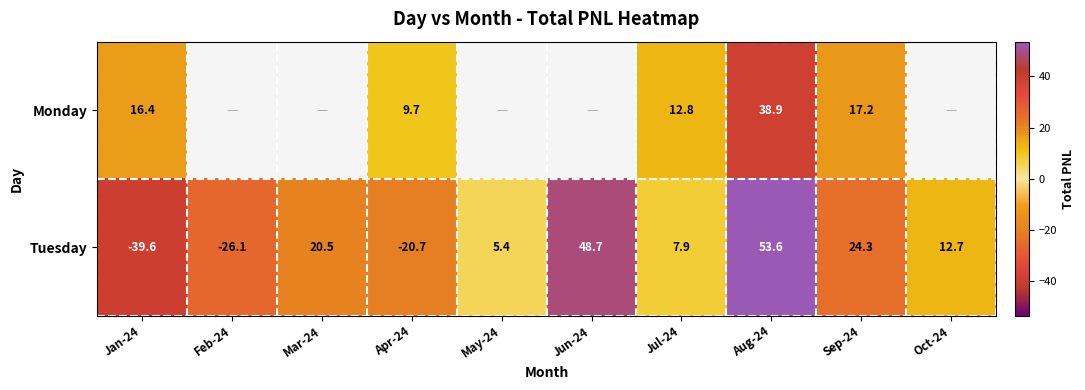

Which category has the highest value across all series?

Aug-24